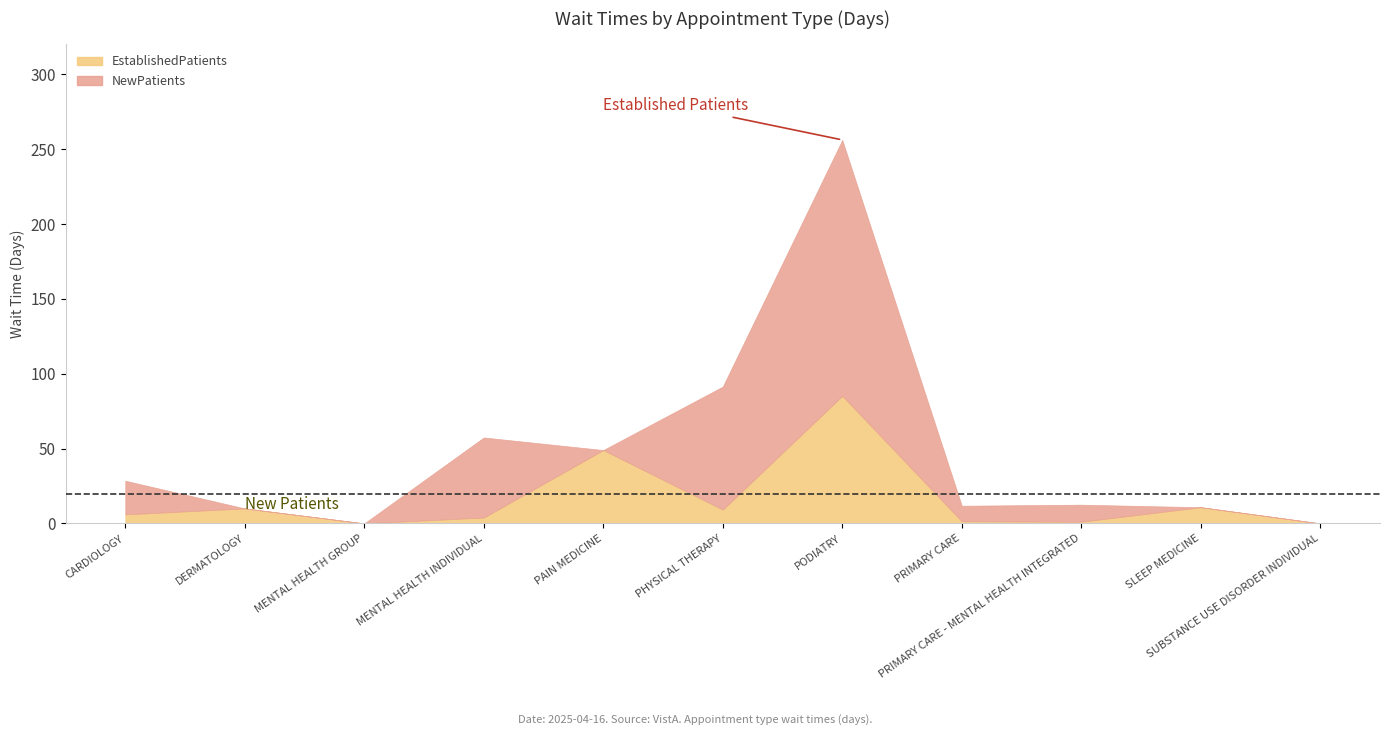

What is the sum of all NewPatients values?

351.0